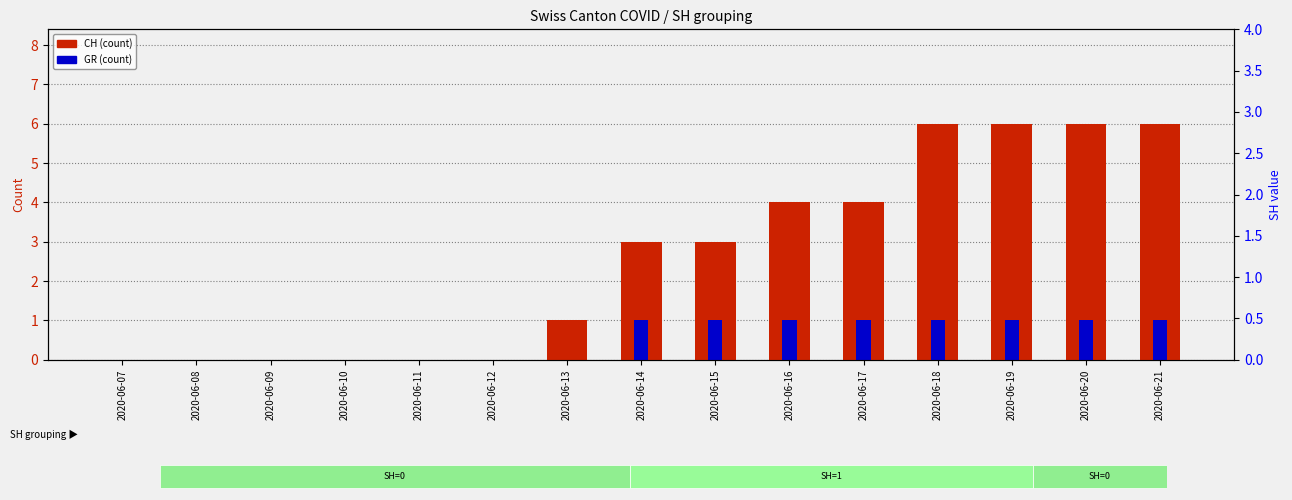

Where is GR nearest to the value 0?

2020-06-07